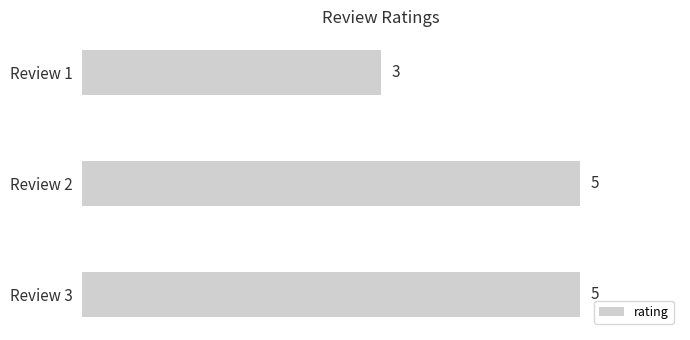

What is the sum of all values?

13